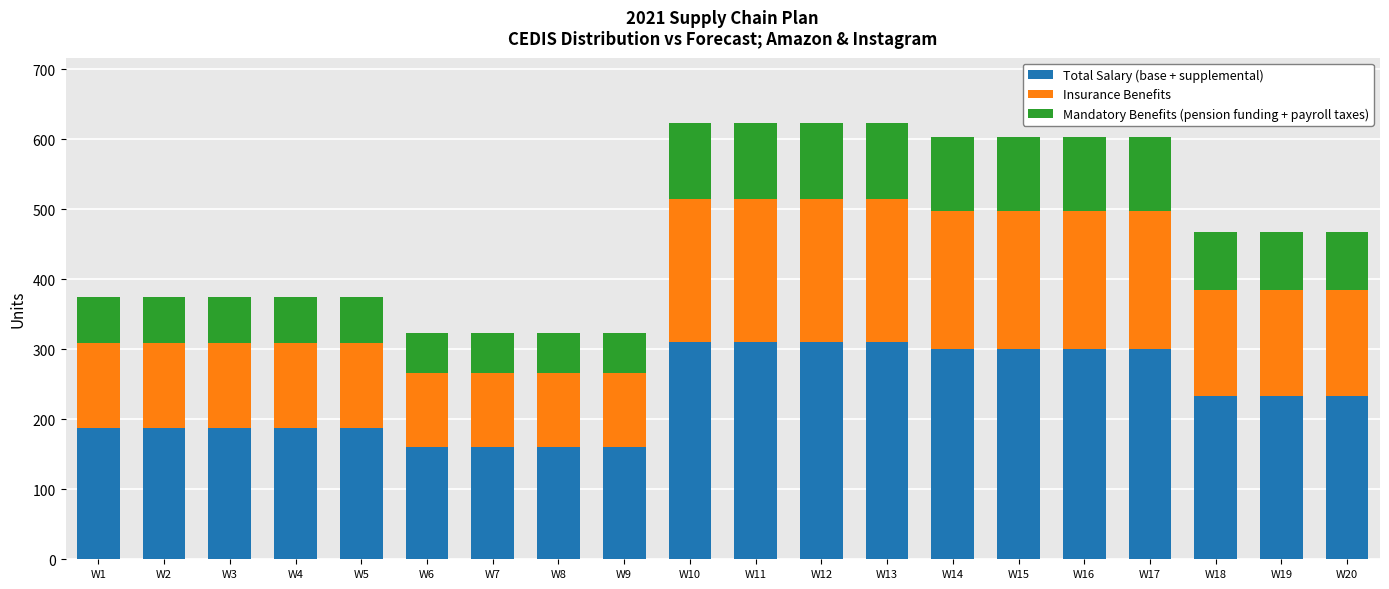

What is the minimum value for Total Salary (base + supplemental)?

161